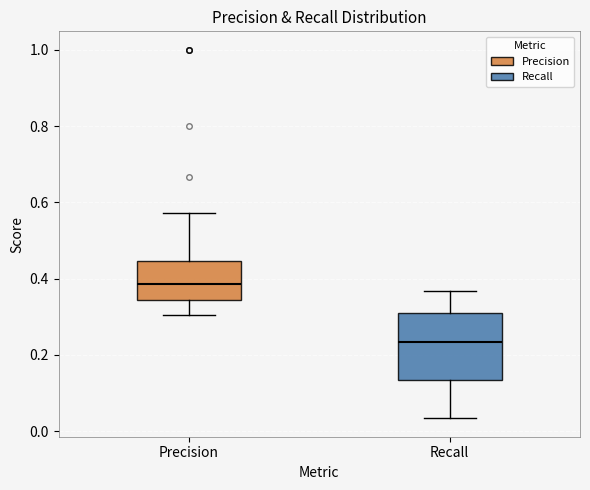

Which box's median line is the lowest?

Recall